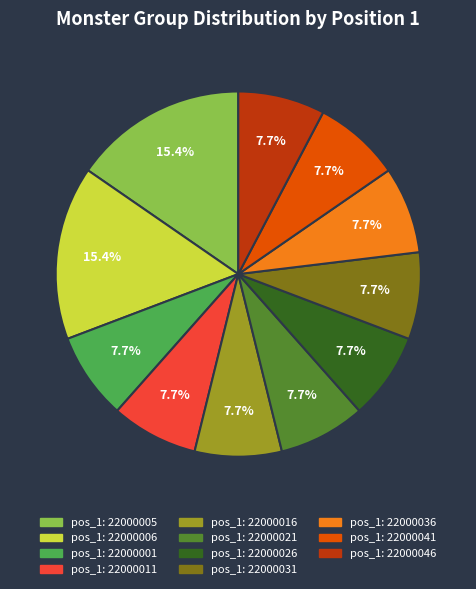

Is there a majority slice in this chart?

No